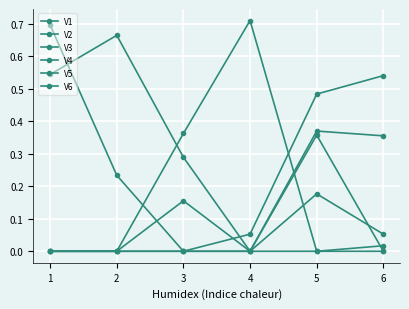

True or false: V3 and V4 cross at least once.

False